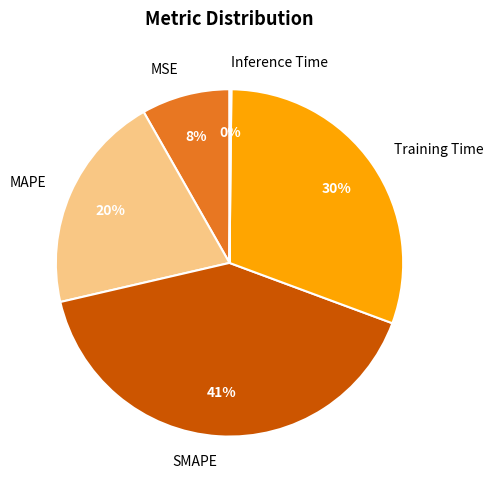

The MSE slice represents 3% of the pie. True or false?

False